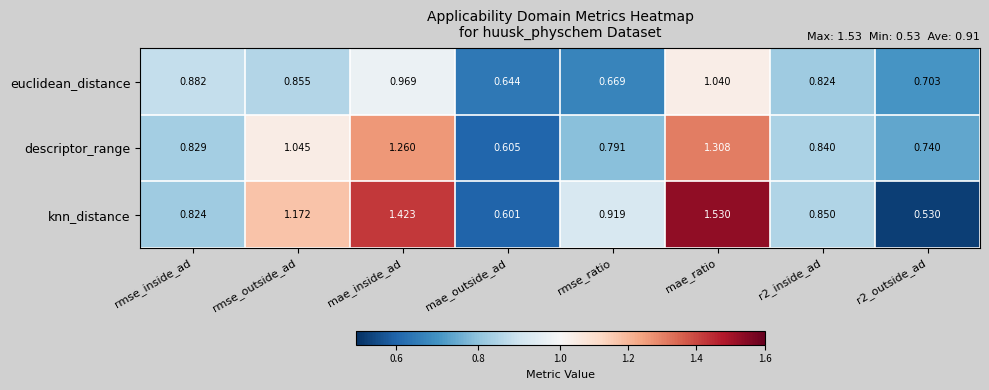

Which category has the highest value across all series?

mae_ratio